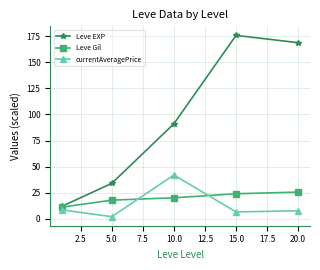

In currentAveragePrice, how many points are lower than both neighbors (excluding endpoints)?

2